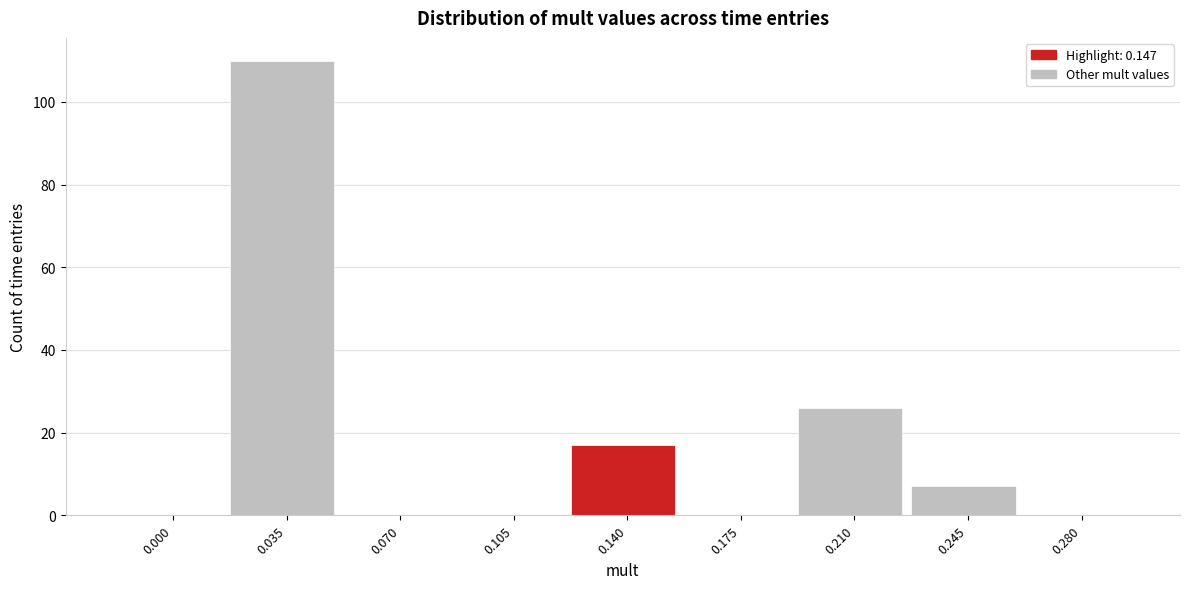

Reading left to right, what are all the values shown in this chart?

0.000=0	0.035=110	0.070=0	0.105=0	0.140=17	0.175=0	0.210=26	0.245=7	0.280=0